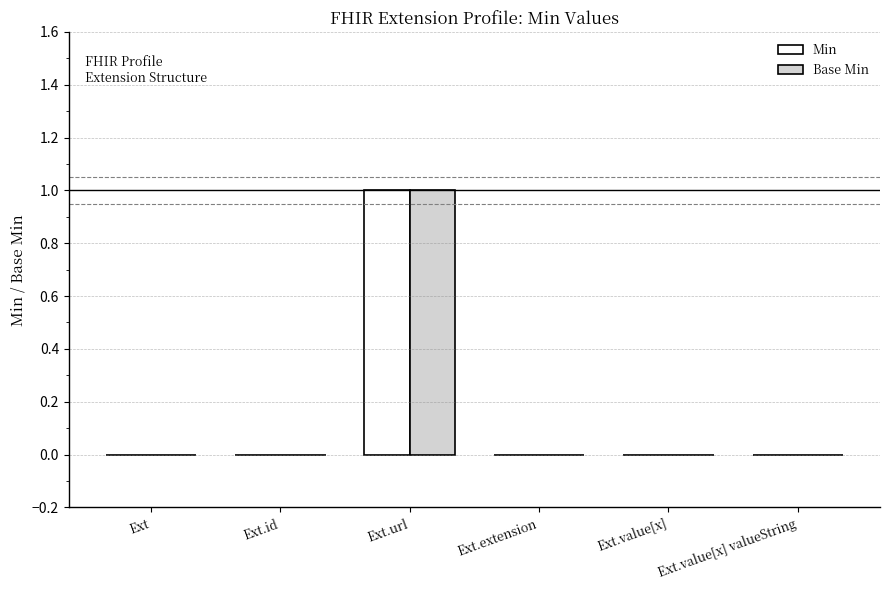

At which category is the sum across all series the highest?

Ext.url